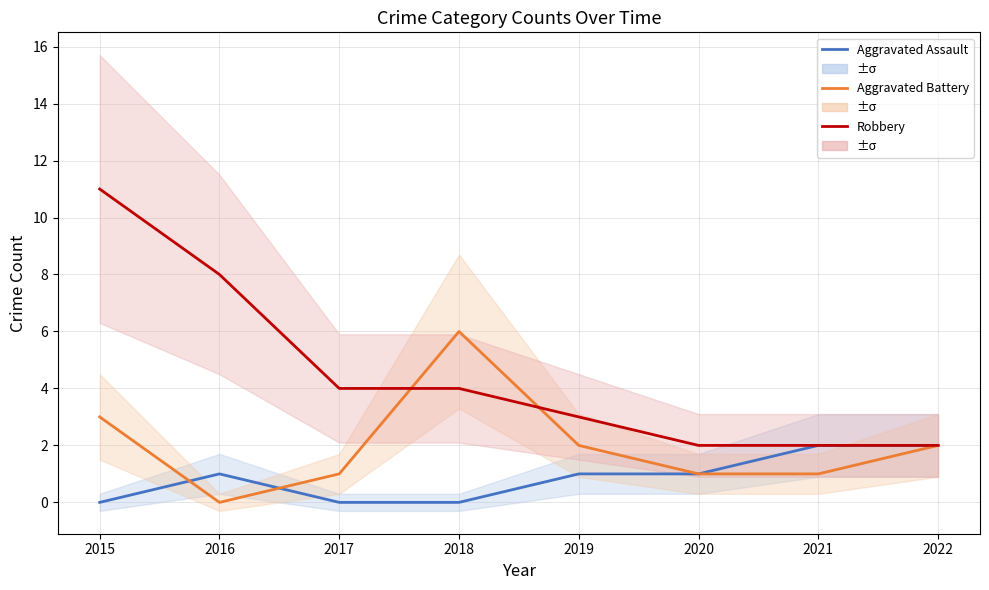

What is the difference between the maximum and minimum values in the Aggravated Assault series?

2